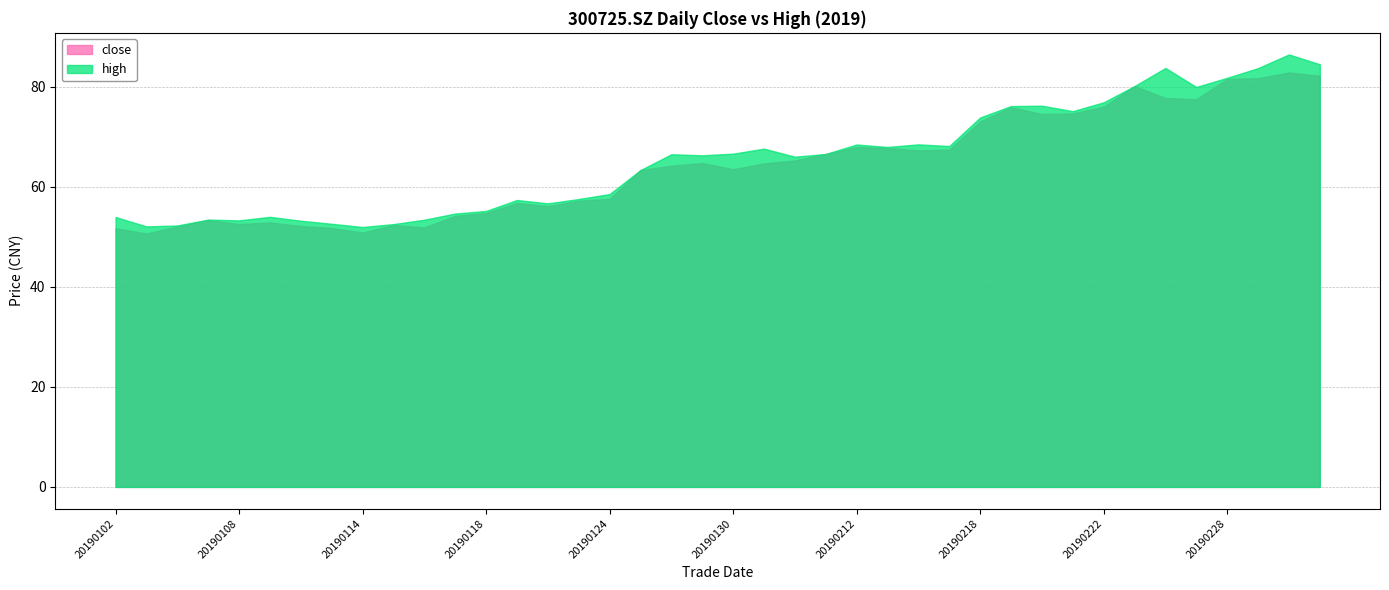

What are all the series names shown in the legend?

close, high